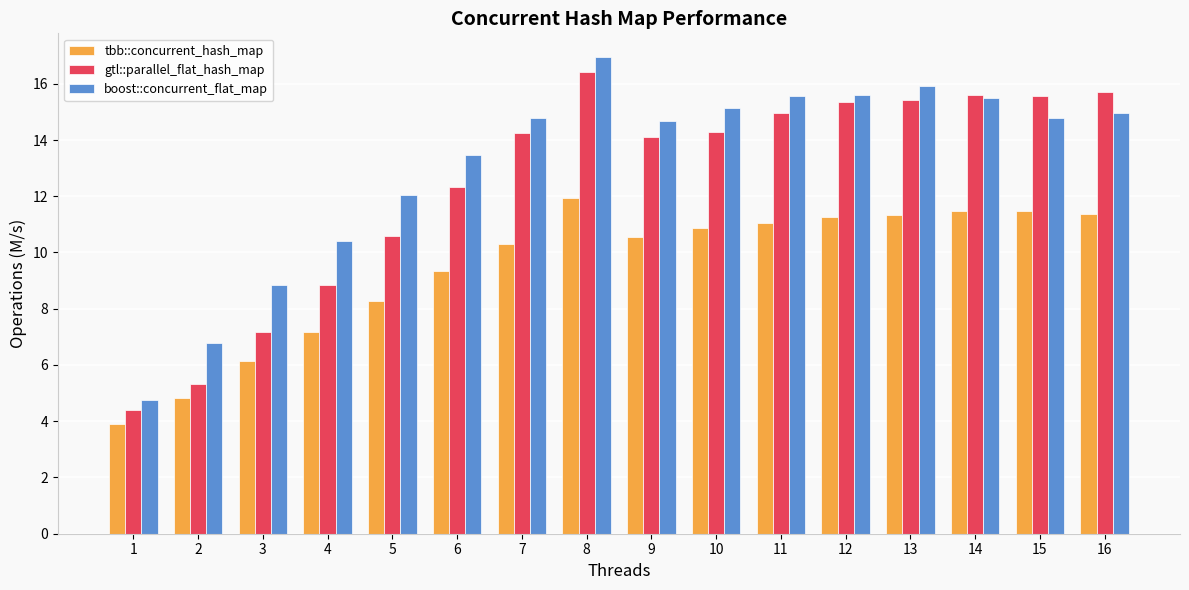

At which label does tbb::concurrent_hash_map reach its peak?

8